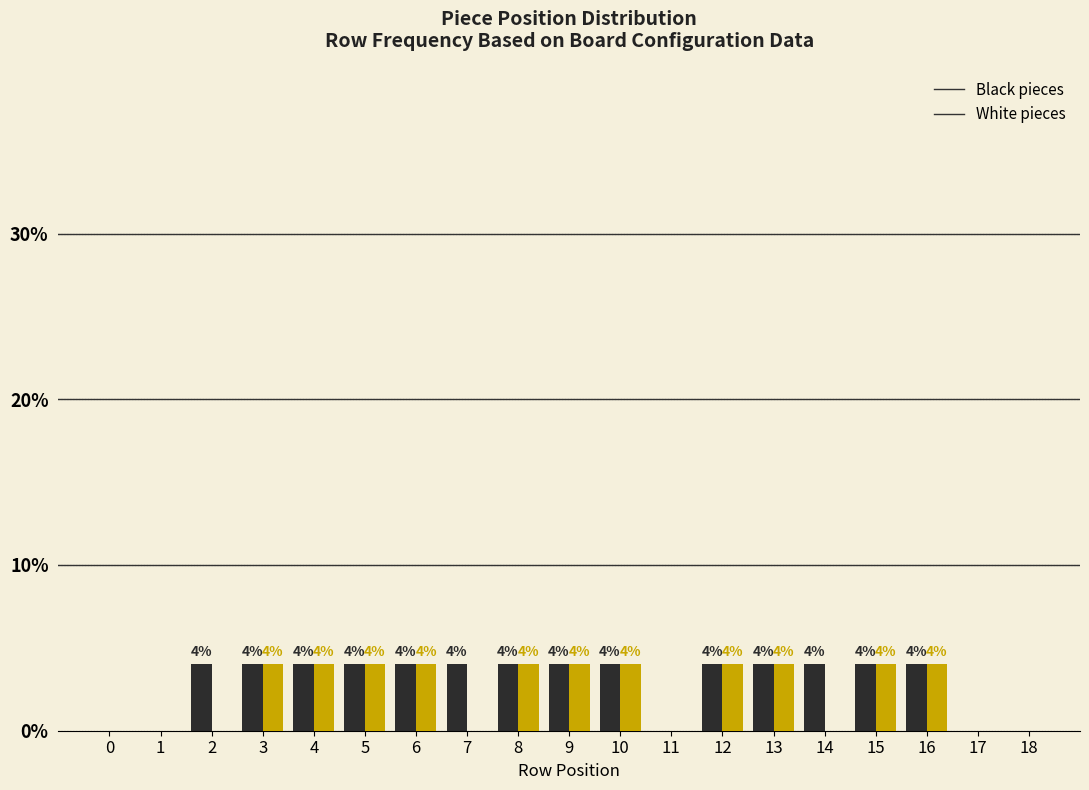

Reading left to right, list all the values displayed in this chart.

Black pieces: 0=0	1=0	2=4	3=4	4=4	5=4	6=4	7=4	8=4	9=4	10=4	11=0	12=4	13=4	14=4	15=4	16=4	17=0	18=0
White pieces: 0=0	1=0	2=0	3=4	4=4	5=4	6=4	7=0	8=4	9=4	10=4	11=0	12=4	13=4	14=0	15=4	16=4	17=0	18=0